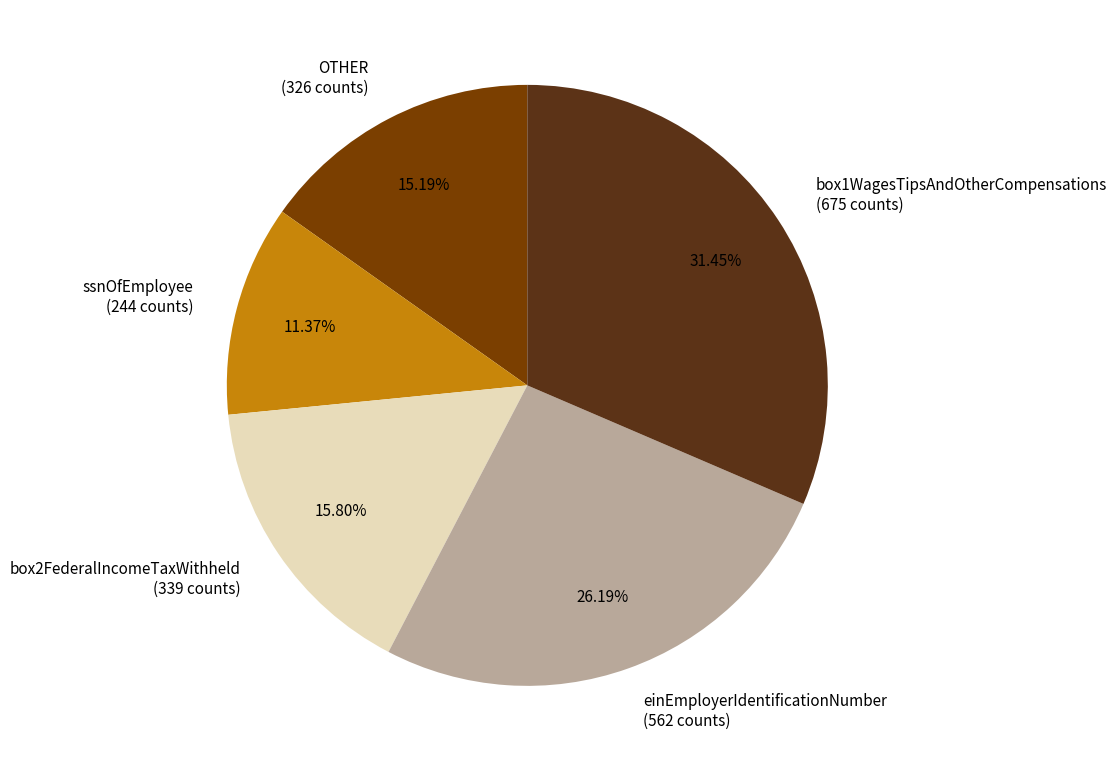

What percentage is NOT represented by ssnOfEmployee?

88.6%